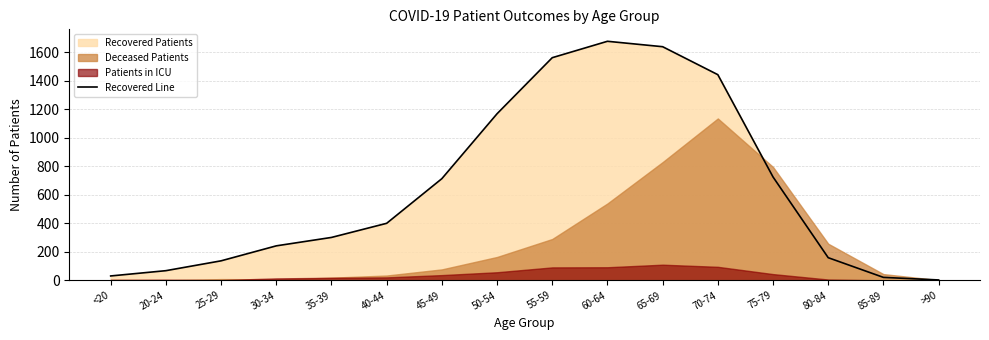

Which category has the highest value across all series?

60-64